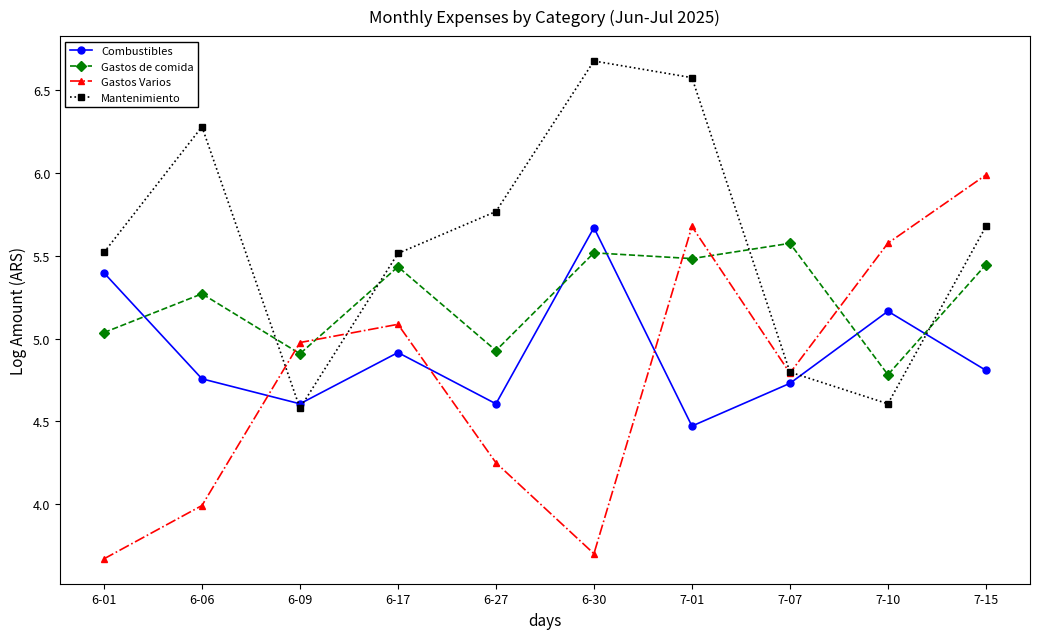

What is the minimum value shown in the chart?

3.7